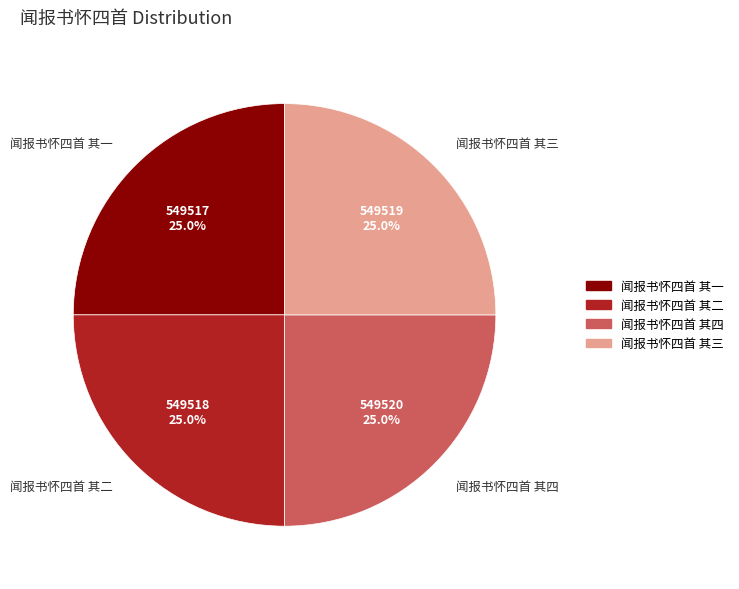

What is the total percentage of 闻报书怀四首 其二 and 闻报书怀四首 其三?

50.0%